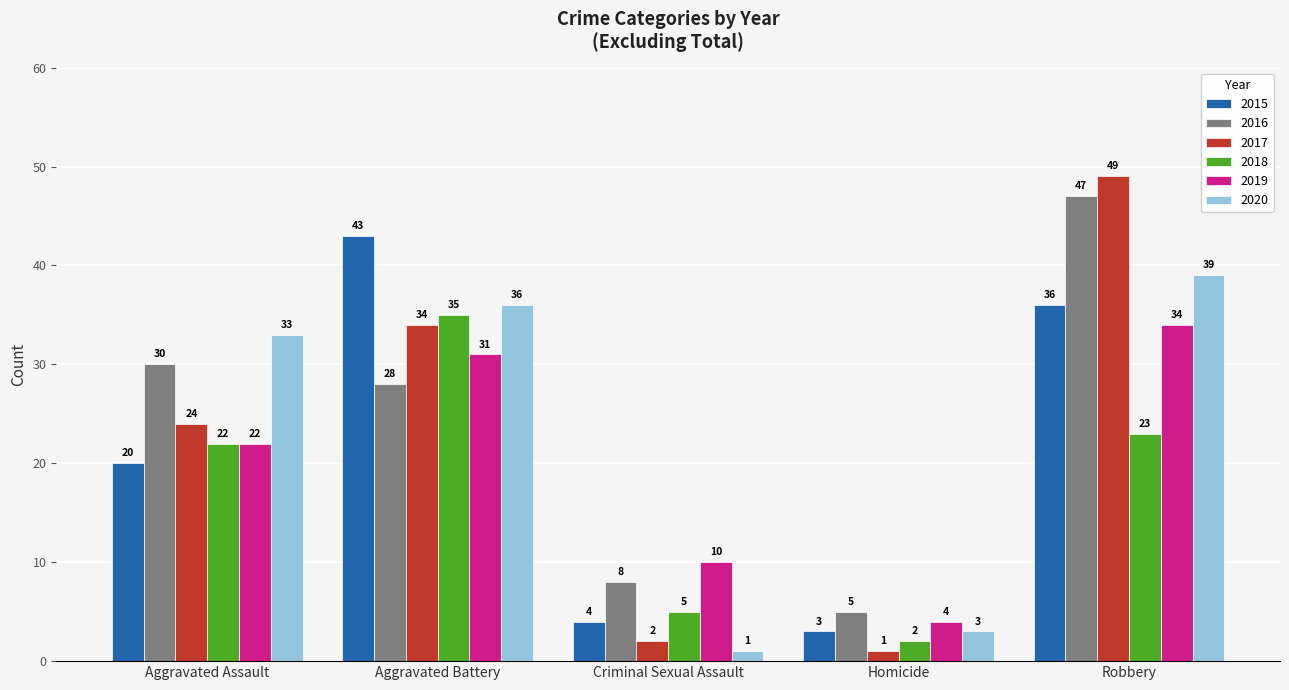

True or false: 2019 has a value of 31 at Aggravated Battery.

True